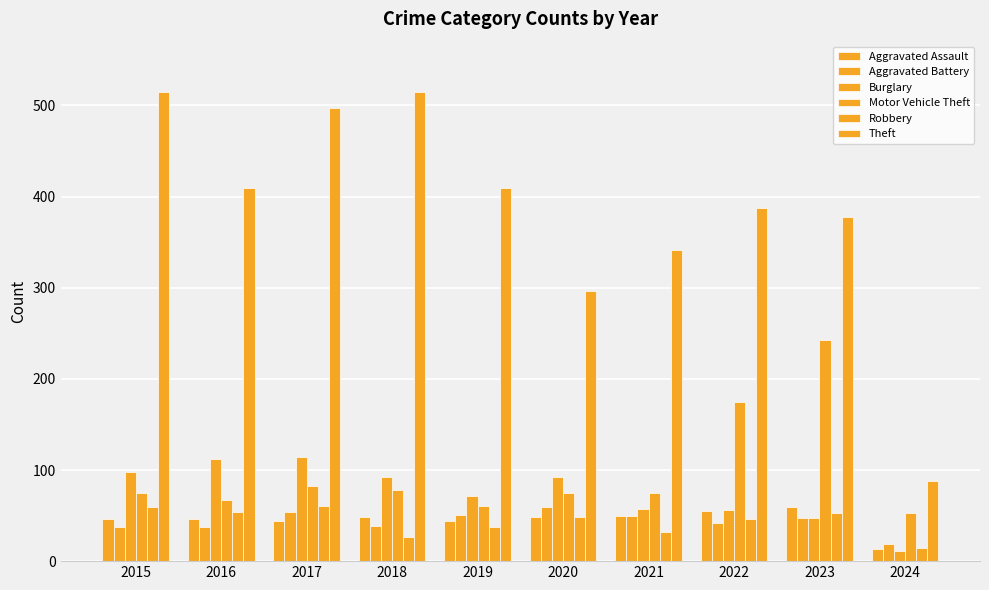

How many bars are there in each group?

6